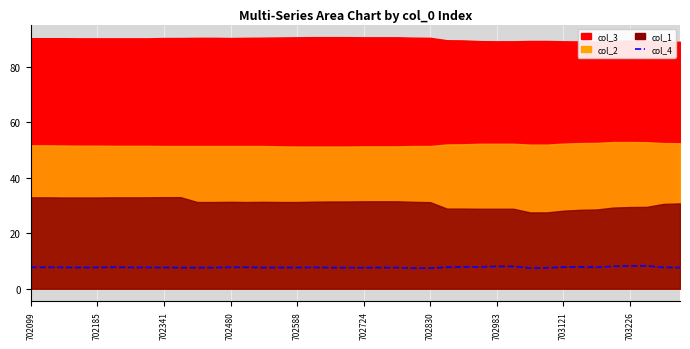

How many lines are shown in the chart?

1